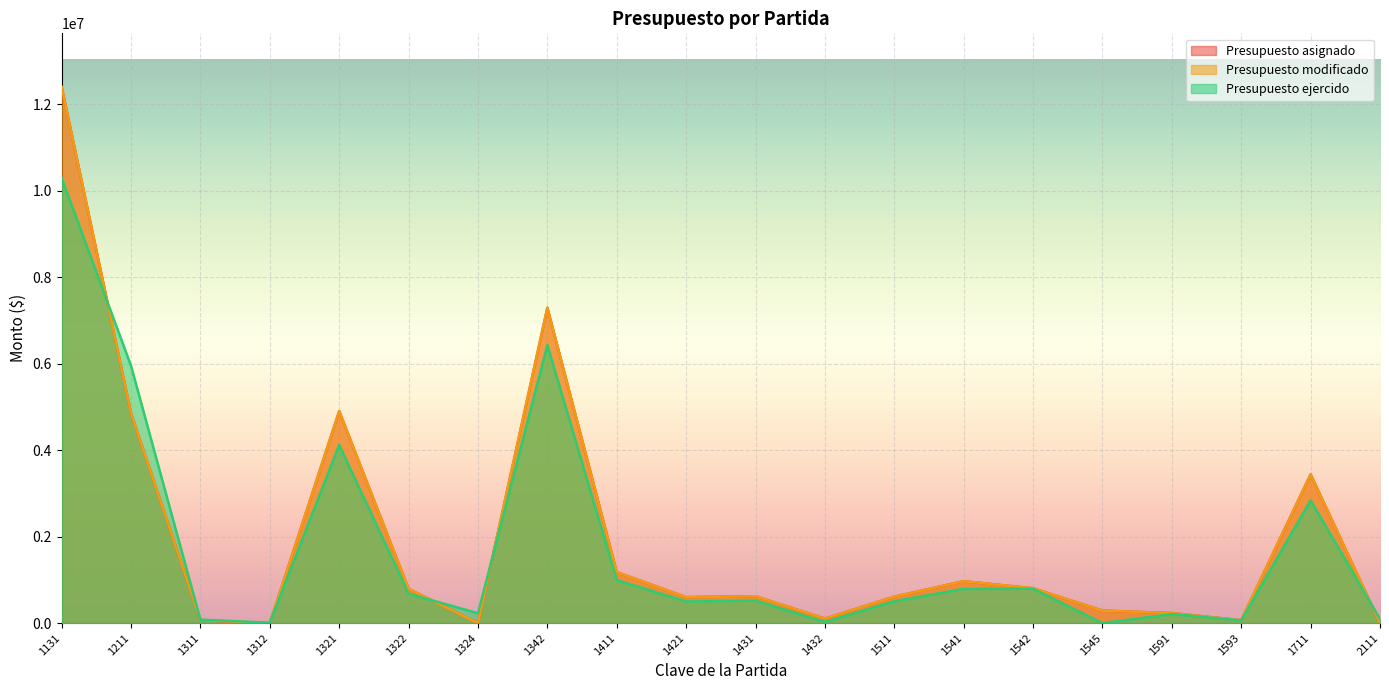

What is the difference between the second highest and second lowest values in the Presupuesto asignado series?

7292127.7